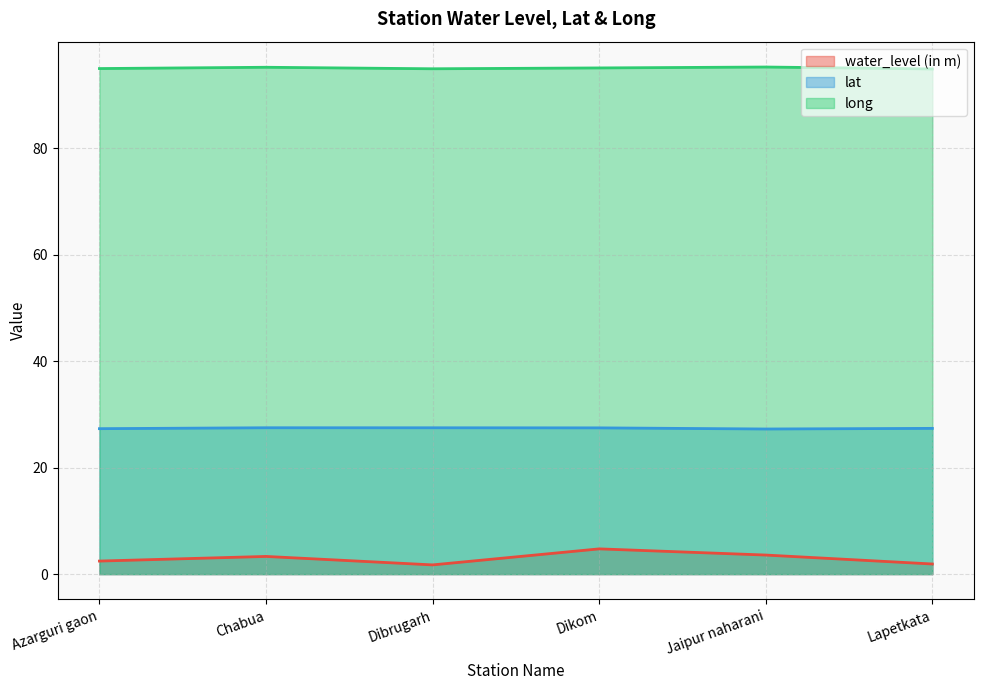

True or false: water_level (in m) and lat cross at least once.

False